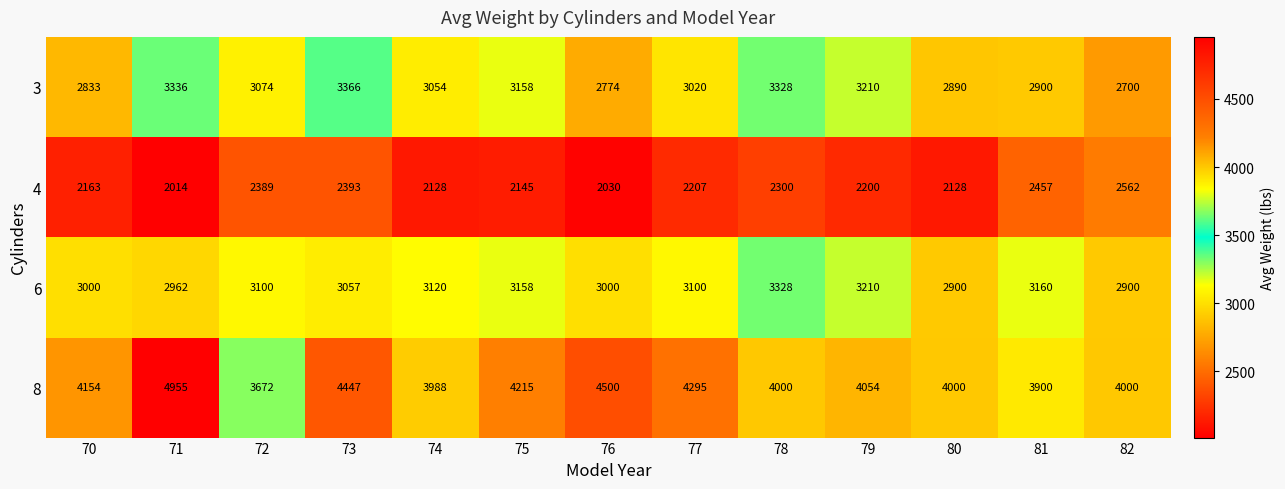

Rank the series by their maximum value, from lowest to highest.

4, 6, 3, 8